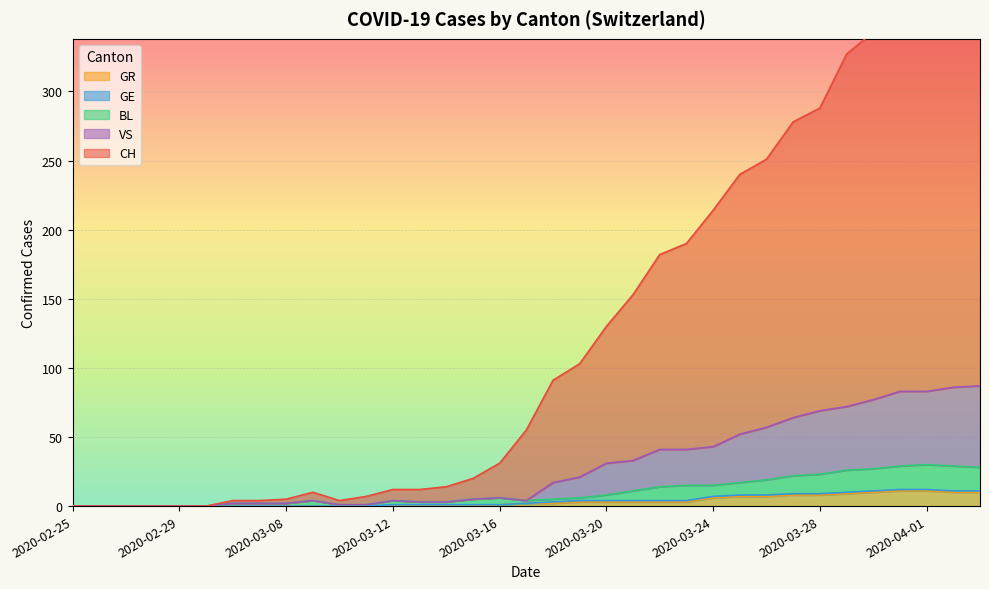

Is the value of VS at 2020-03-24 greater than the value of CH at 2020-03-27?

No